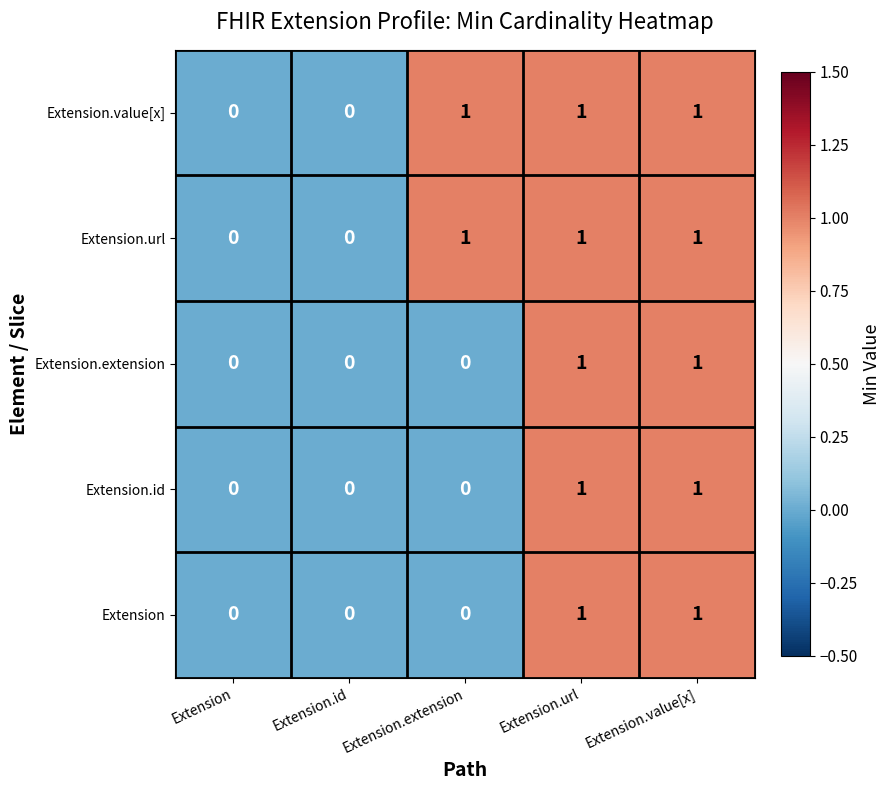

Count the Extension.id values in the range 0 to 1.

5